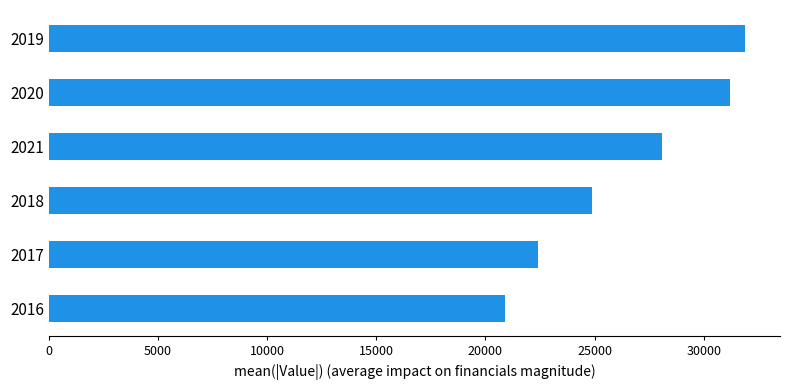

Reading bottom to top, extract all data points from this chart.

2016=20900	2017=22400	2018=24900	2021=28100	2020=31200	2019=31900